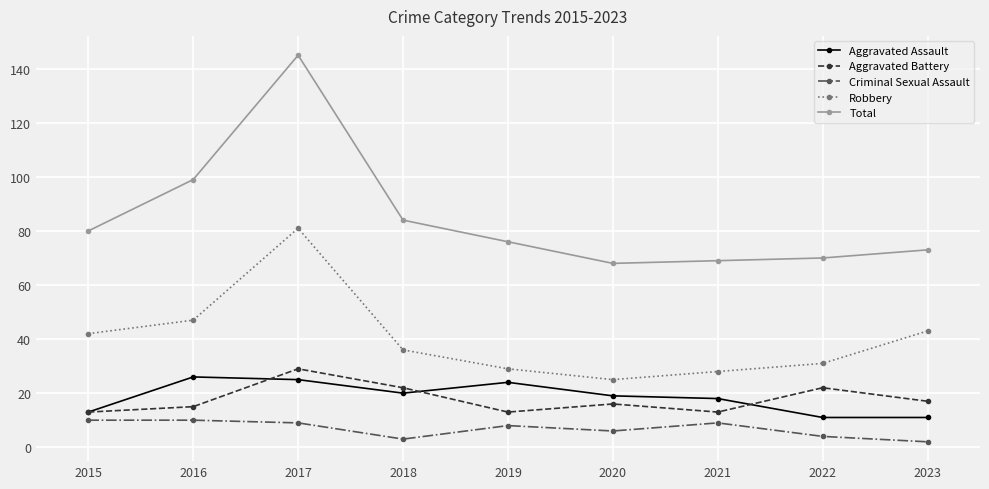

What is the difference between the second highest and second lowest values in the Total series?

30